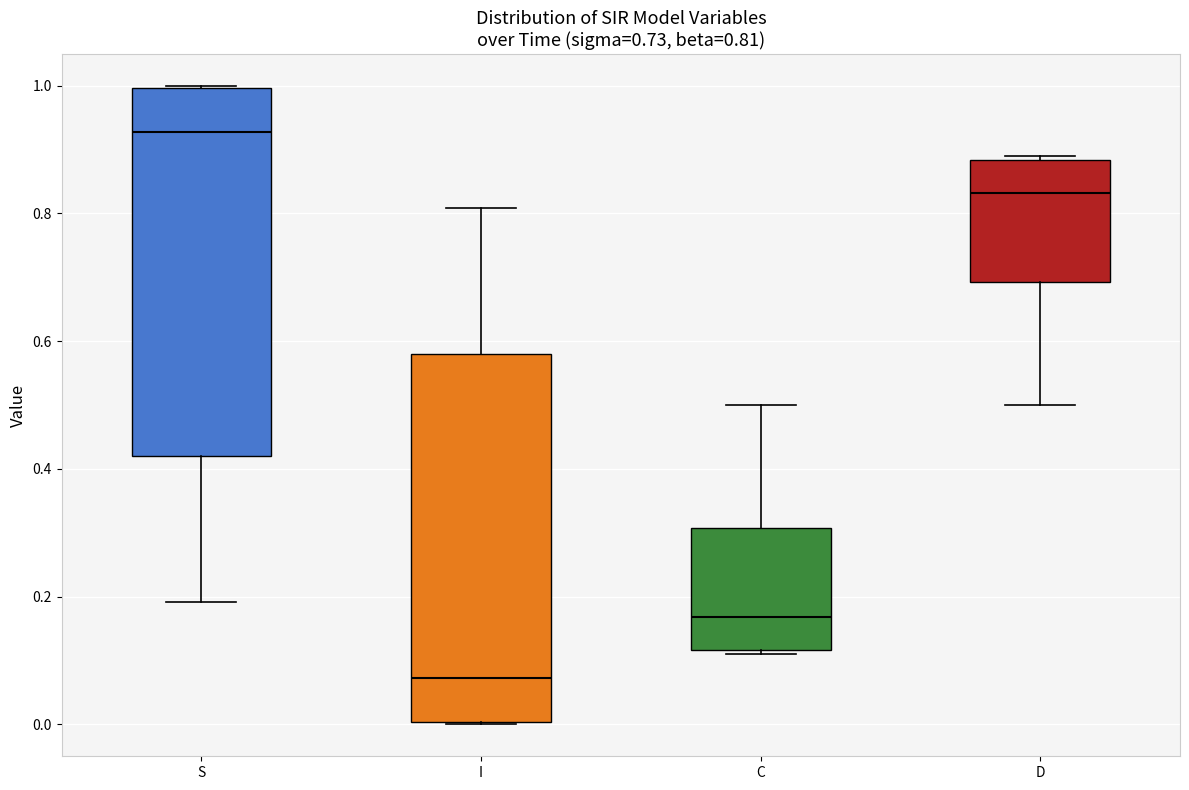

Which box has the lowest median line?

I